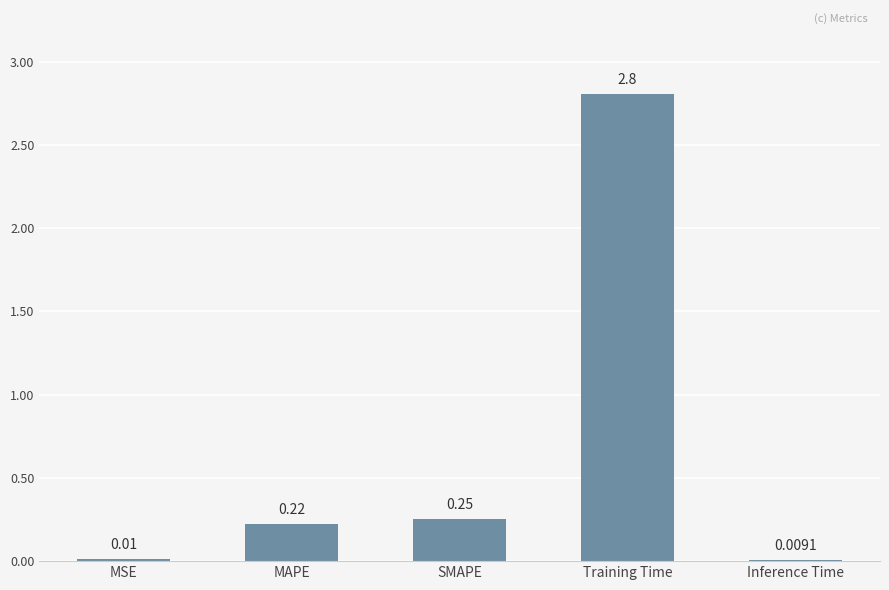

At which label is the value closest to 1?

SMAPE